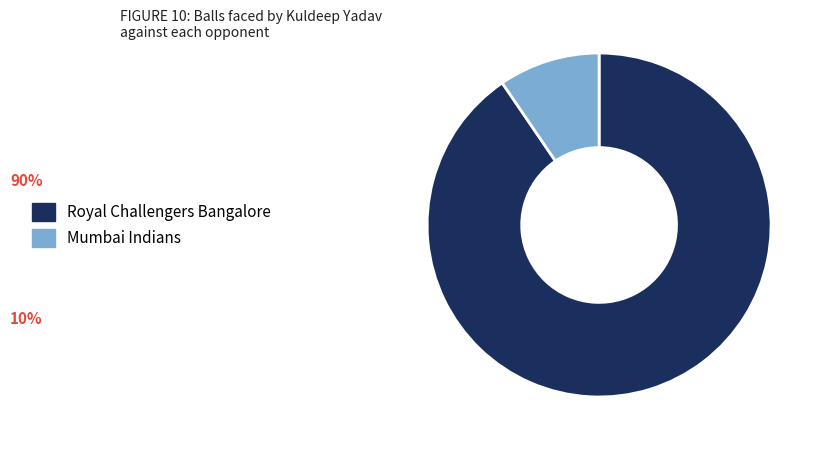

Which has a higher value, Mumbai Indians or Royal Challengers Bangalore?

Royal Challengers Bangalore